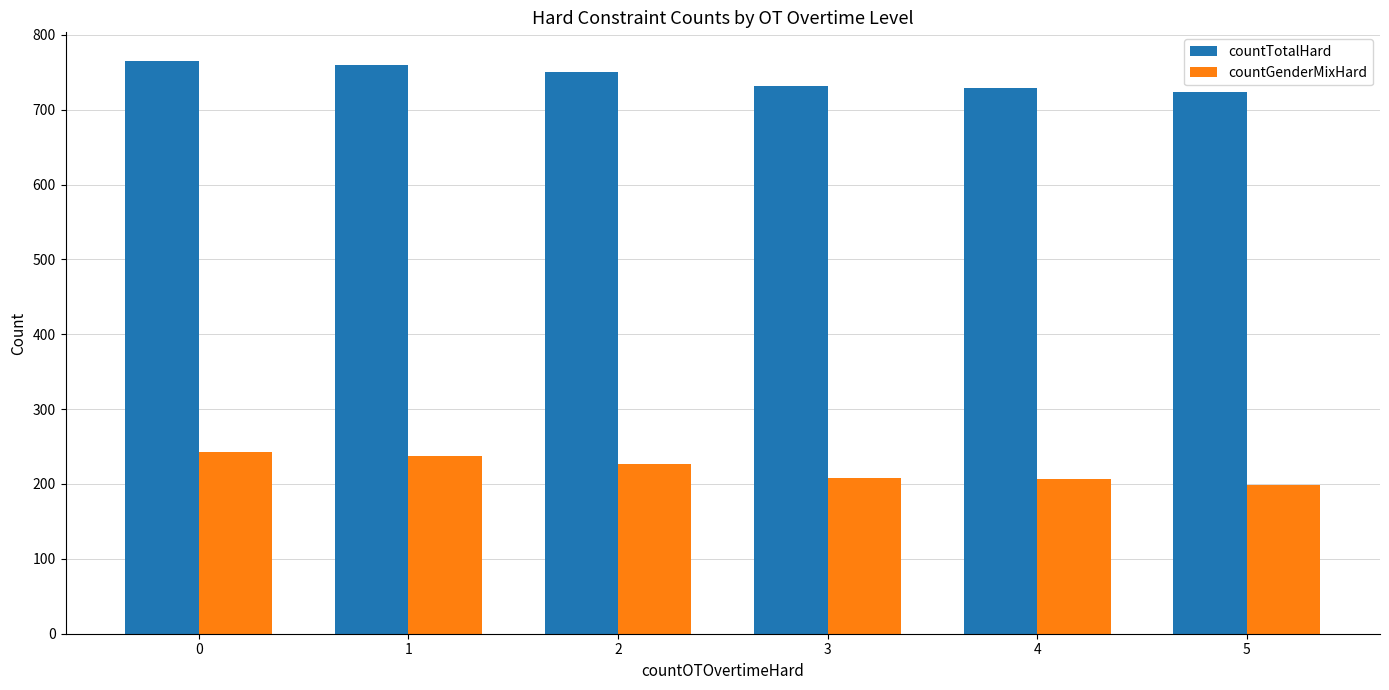

What is the value of the countTotalHard bar at the 1st from the left?

765